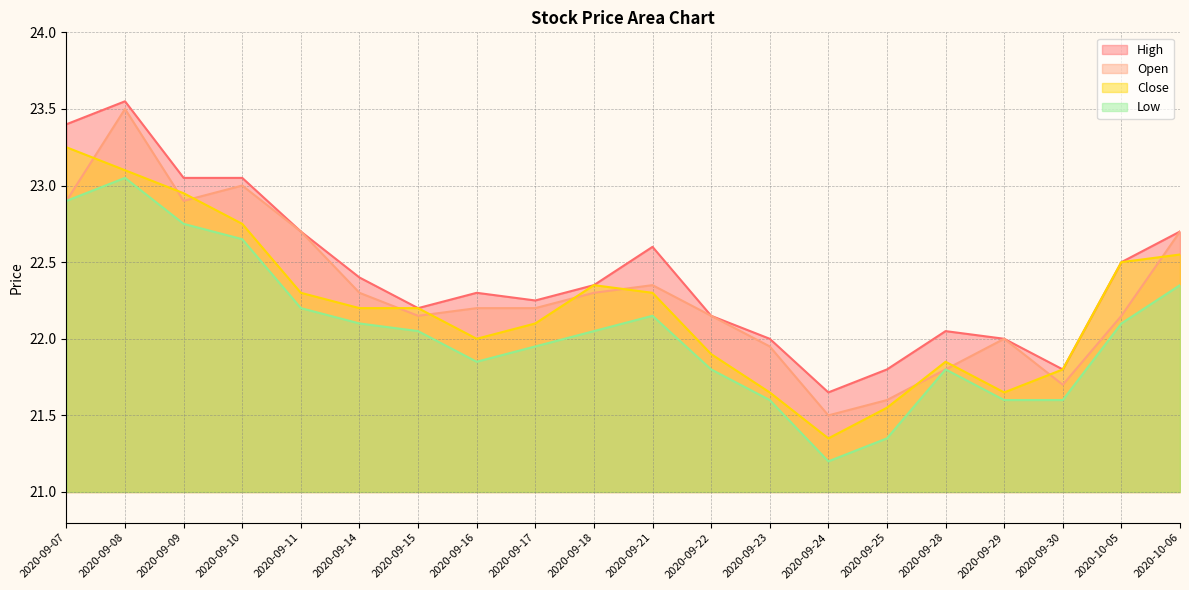

Between 2020-10-05 and 2020-09-21, which is larger?

2020-09-21